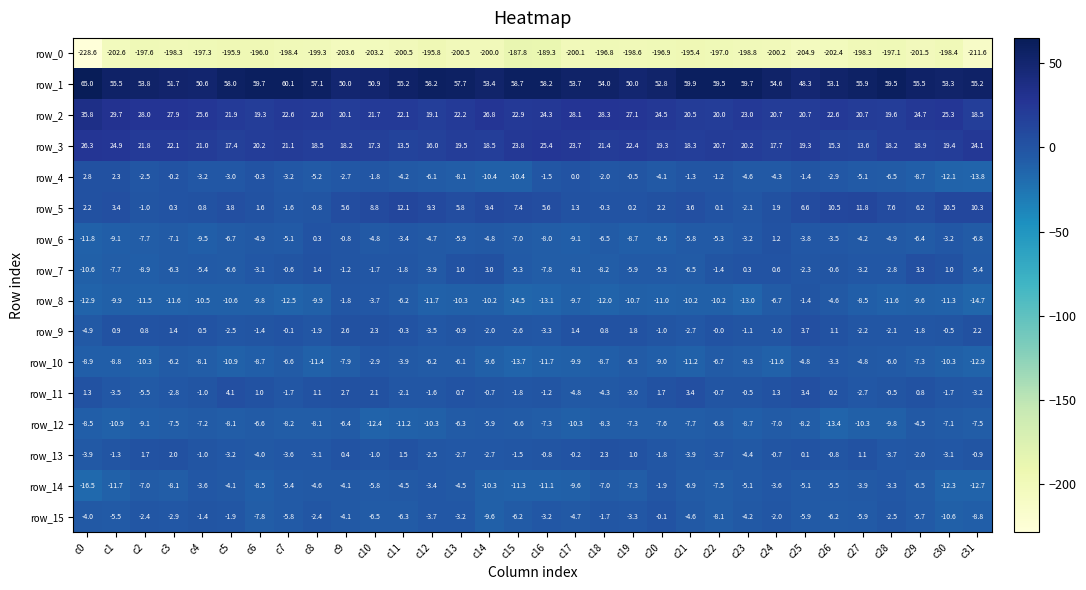

At c16, list the series in order from largest to smallest.

row_1, row_3, row_2, row_5, row_13, row_11, row_4, row_15, row_9, row_12, row_7, row_6, row_14, row_10, row_8, row_0